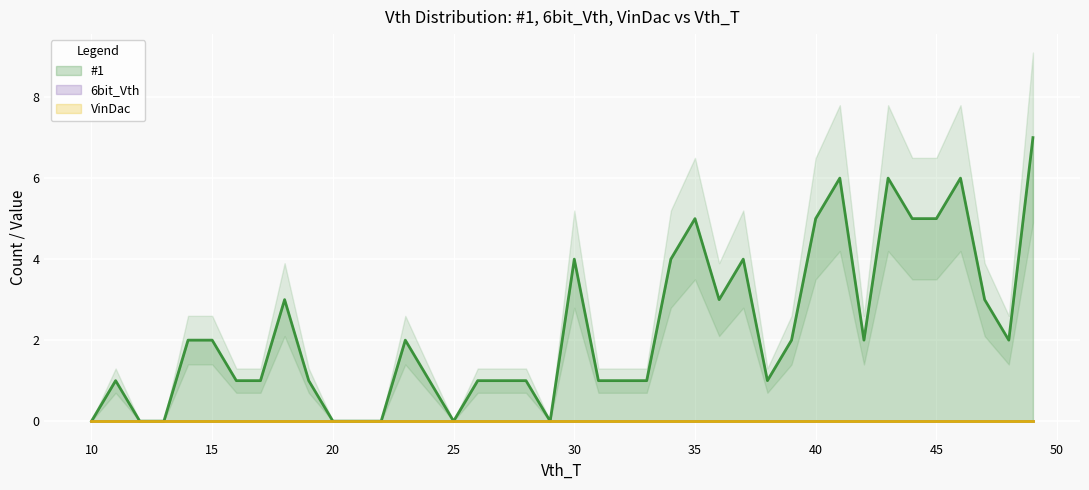

What is the maximum value for #1?

7